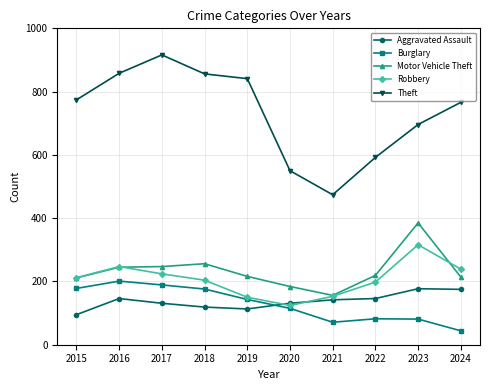

The value of Motor Vehicle Theft at 2015 is 211. True or false?

True